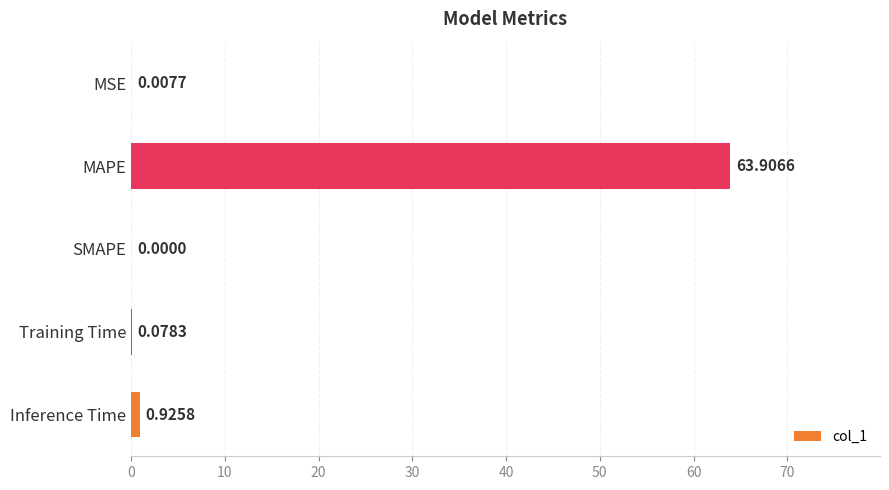

Where is the data nearest to the value 31?

Inference Time